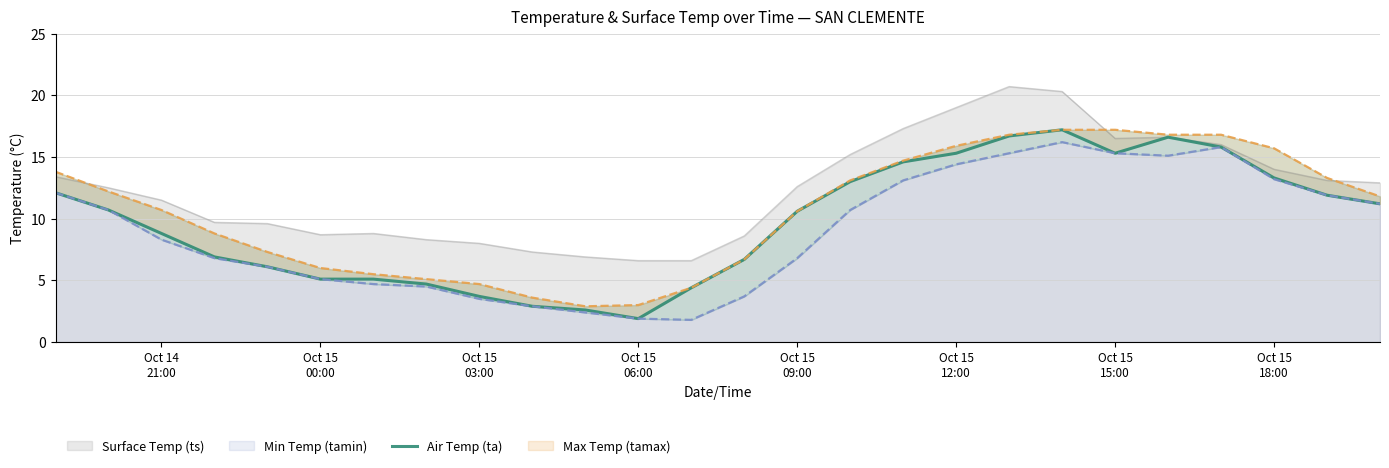

Where is the first local minimum?

Oct 15 06:00